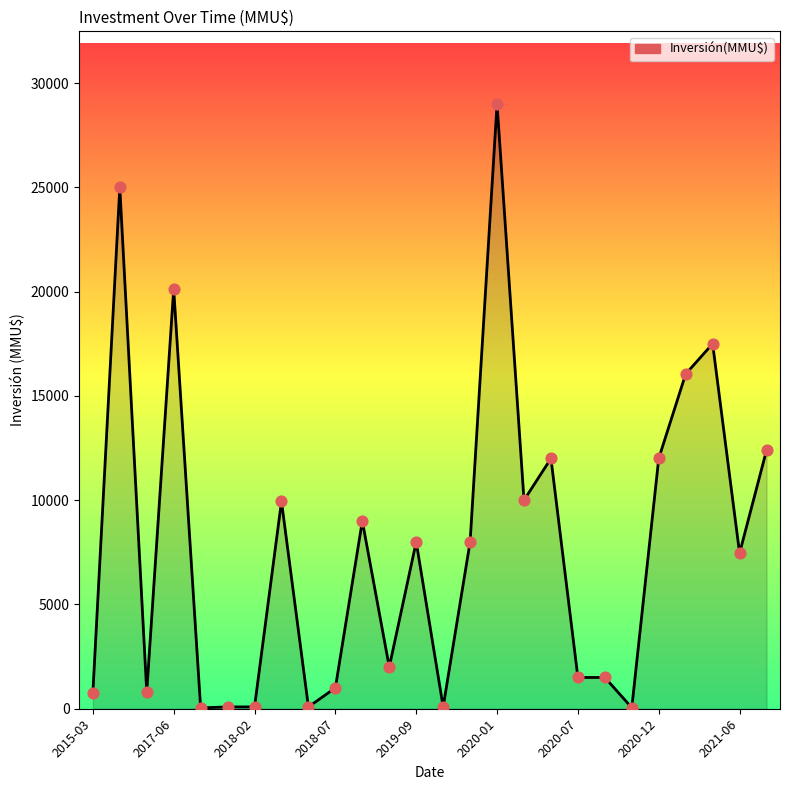

What is the maximum value shown in the chart?

29000